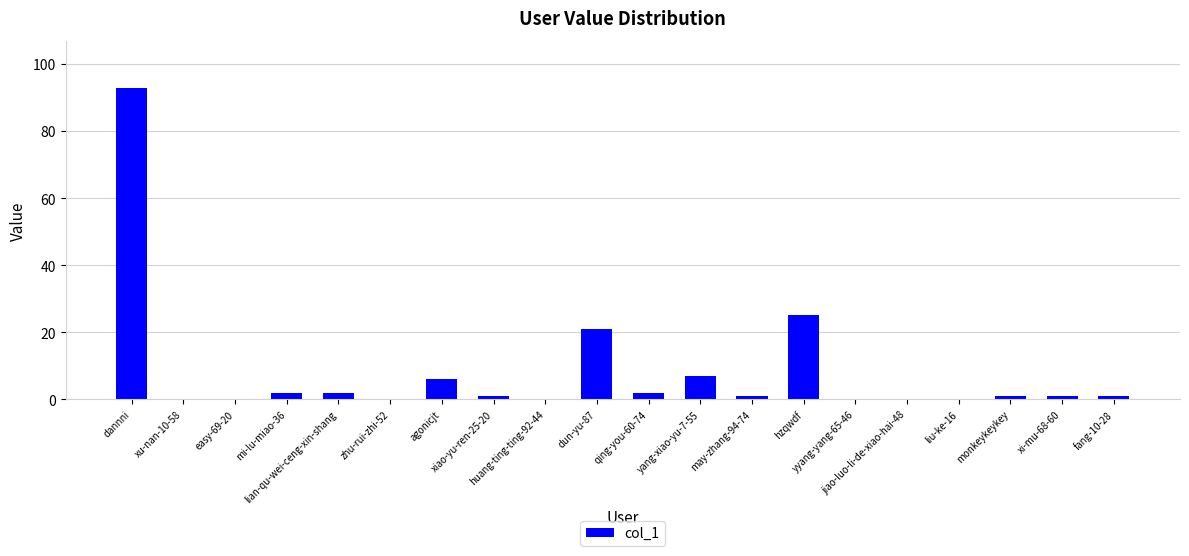

Reading left to right, list all the values displayed in this chart.

93	0	0	2	2	0	6	1	0	21	2	7	1	25	0	0	0	1	1	1